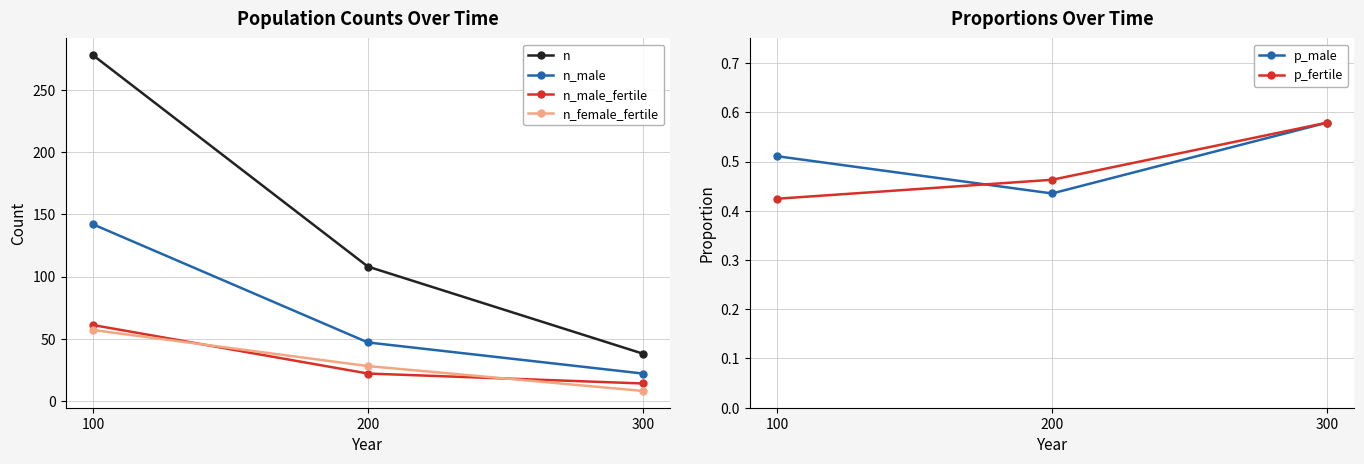

How many n_male_fertile values are between 14 and 61?

3